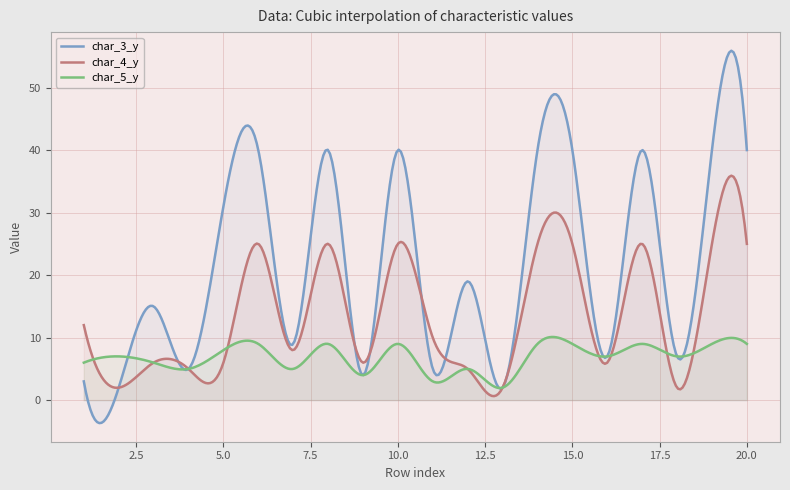

Which has a higher value, 14 or 13?

14